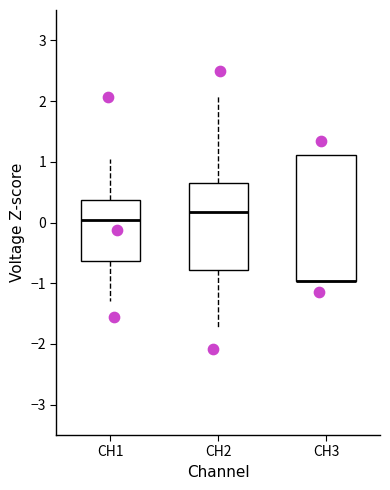

Which box is the tallest, from its lower edge to its upper edge?

CH3